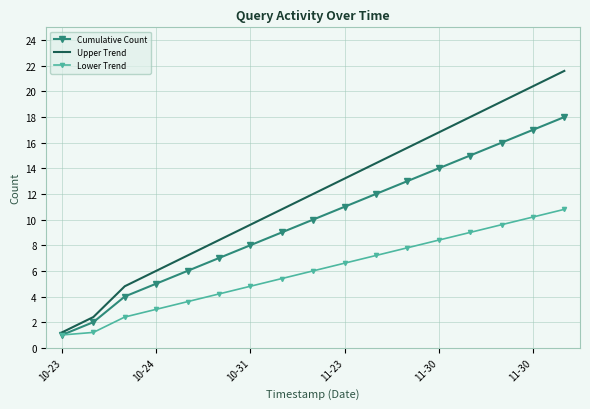

List the series in order of their overall mean, lowest first.

Lower Trend, Cumulative Count, Upper Trend